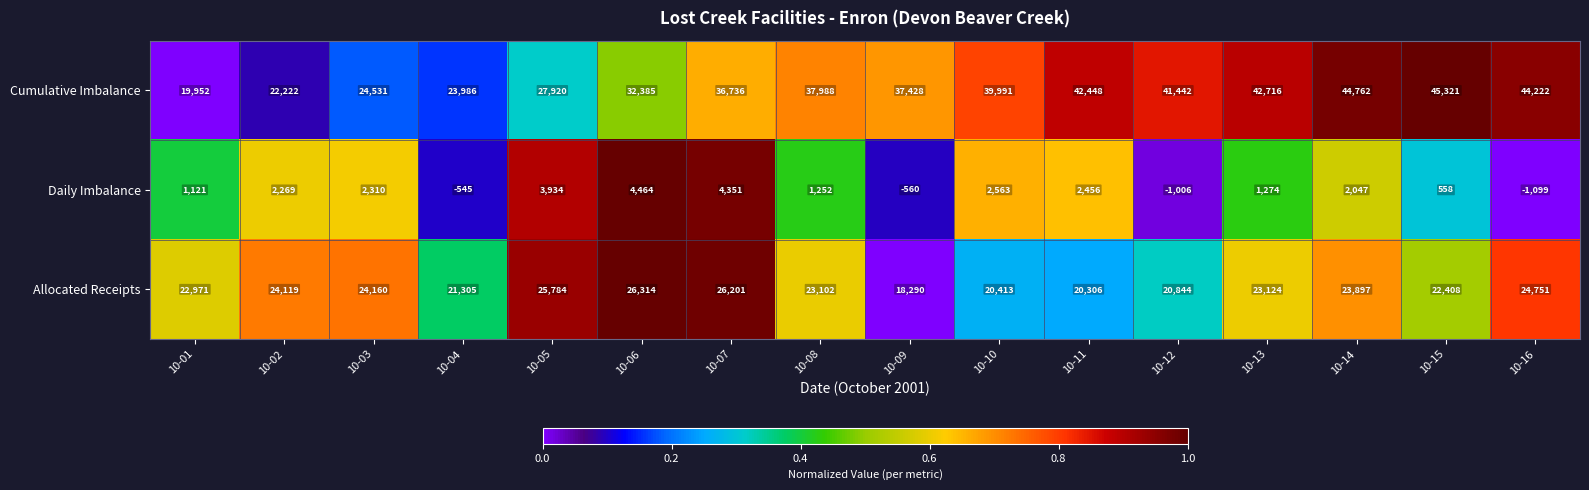

What is the difference between the maximum and minimum values in the Cumulative Imbalance series?

25369